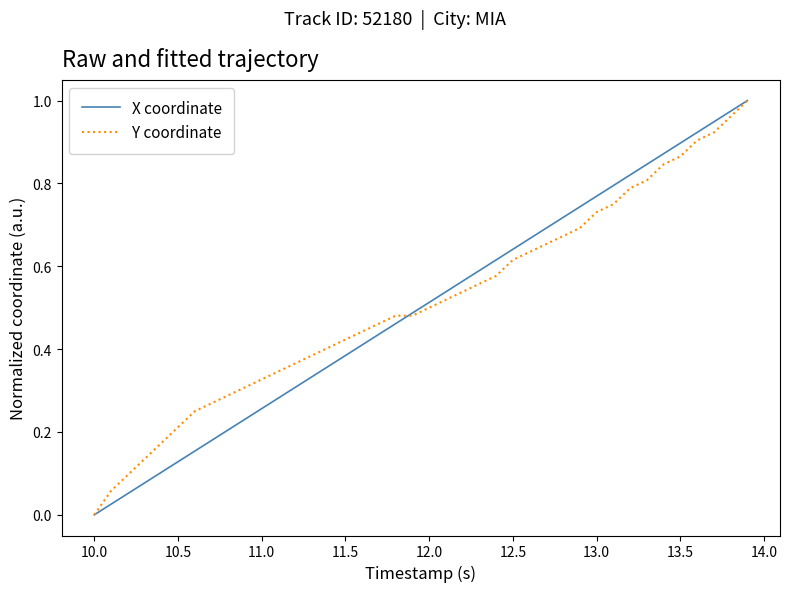

At how many categories does at least one series exceed 0?

39